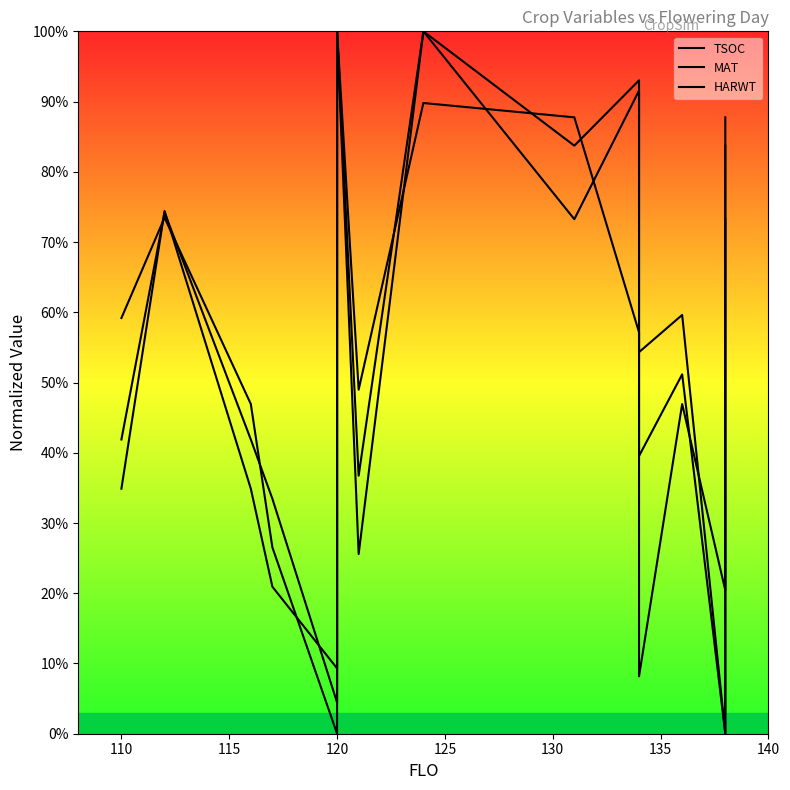

Which series has the largest total across all categories?

HARWT